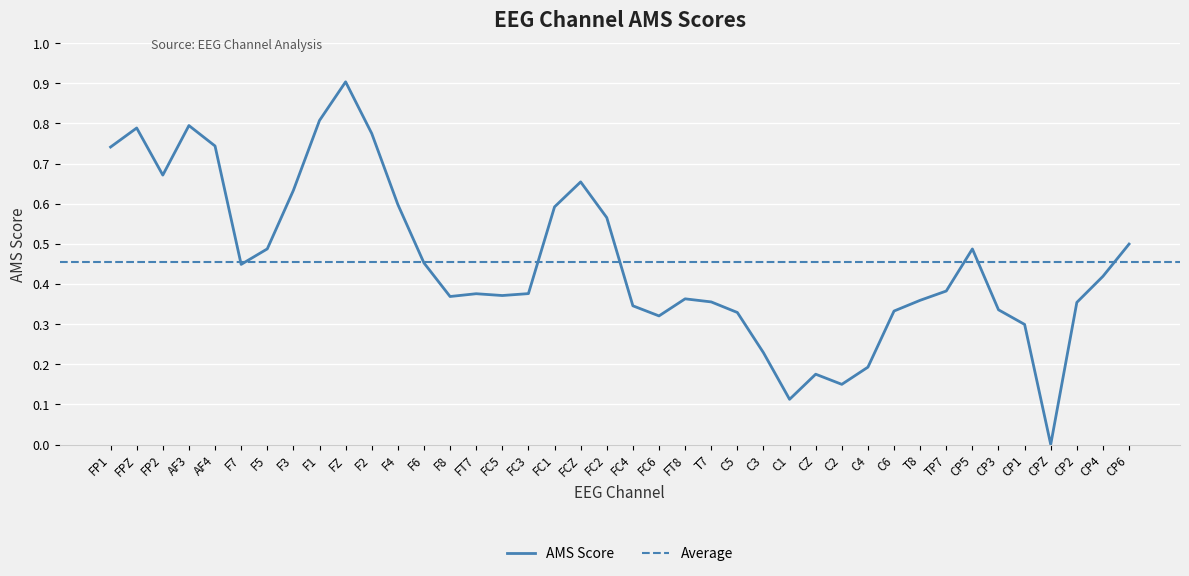

Is it true that the value at CPZ is 0.6?

False